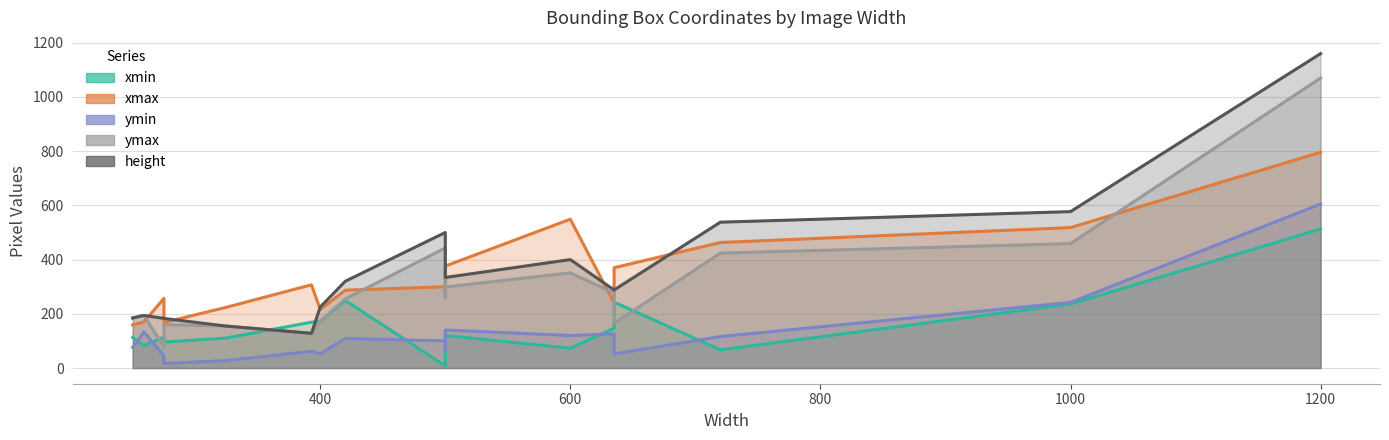

At which category is the sum across all series the highest?

1200